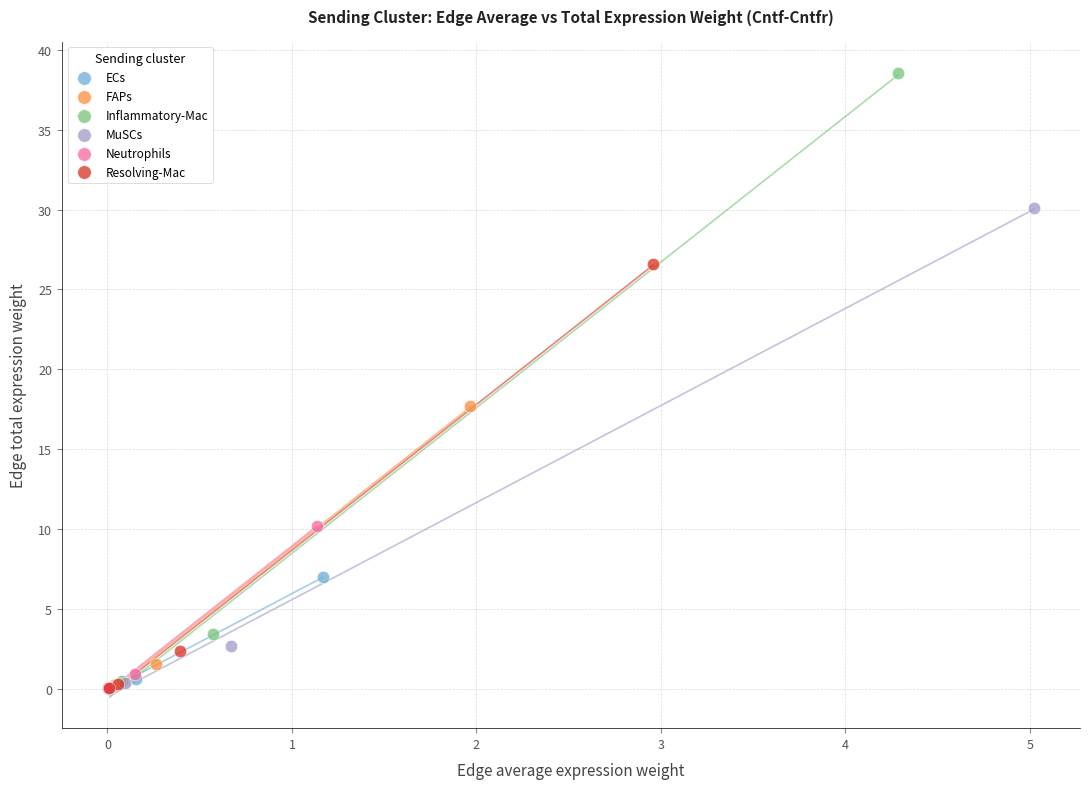

Which series has the largest Y range (max minus min)?

Inflammatory-Mac